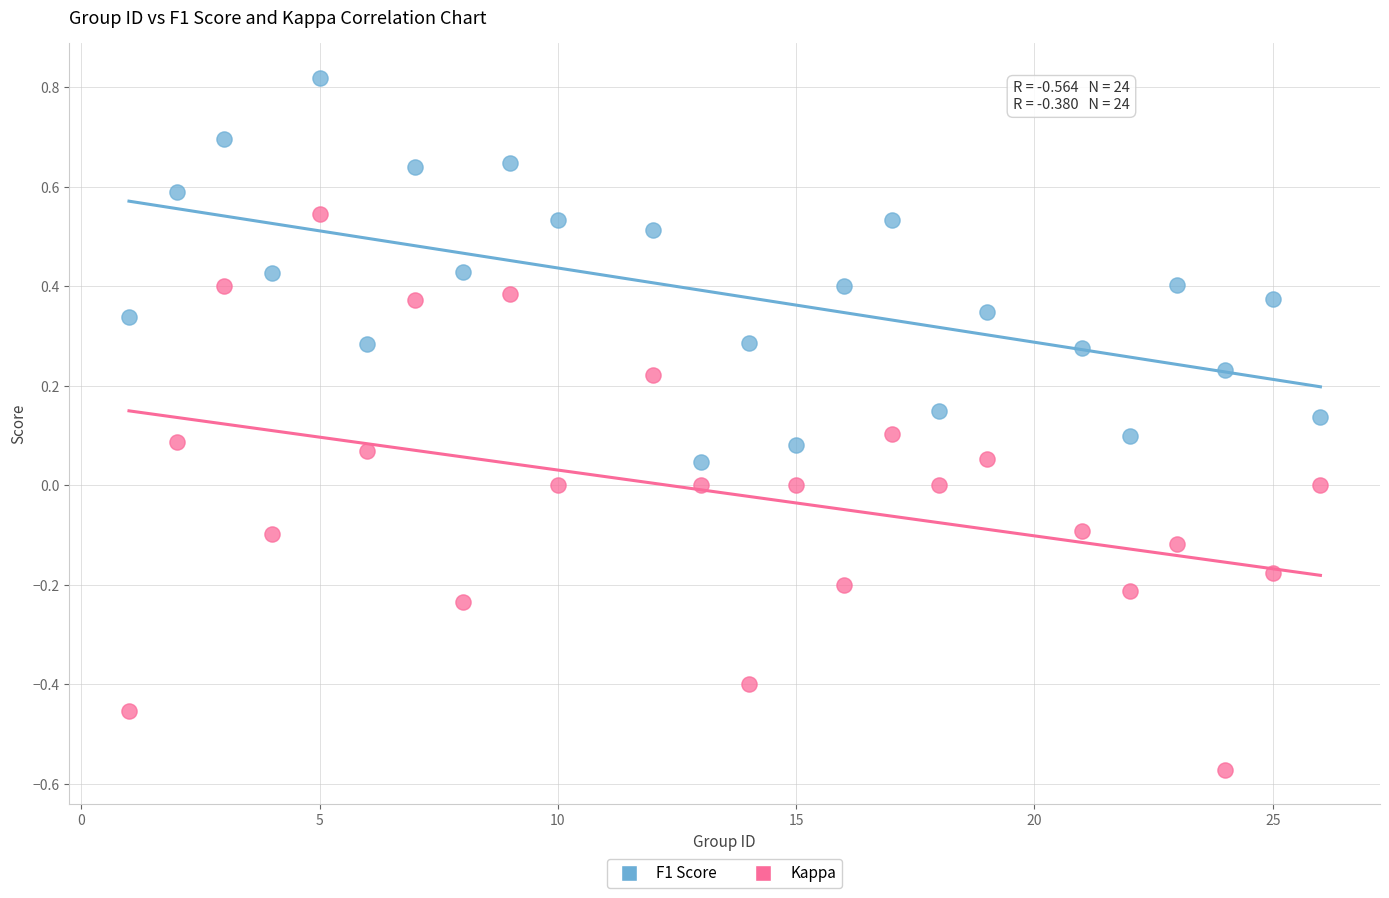

Across all data points, what is the range of X values (max minus min)?

25.0